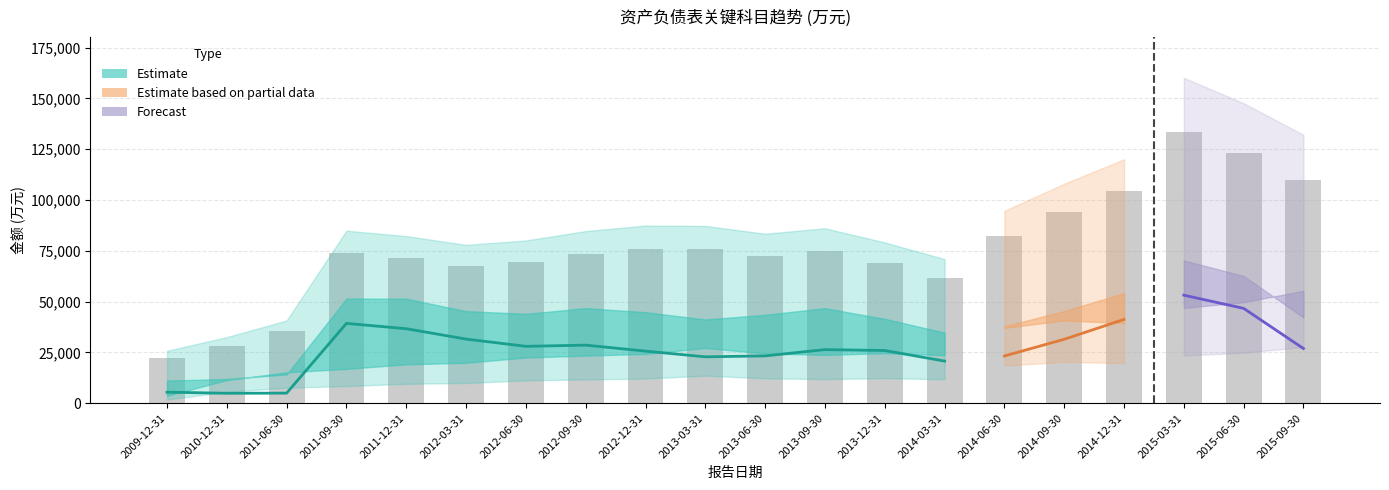

What is the total value across all series at 2011-09-30?

142250